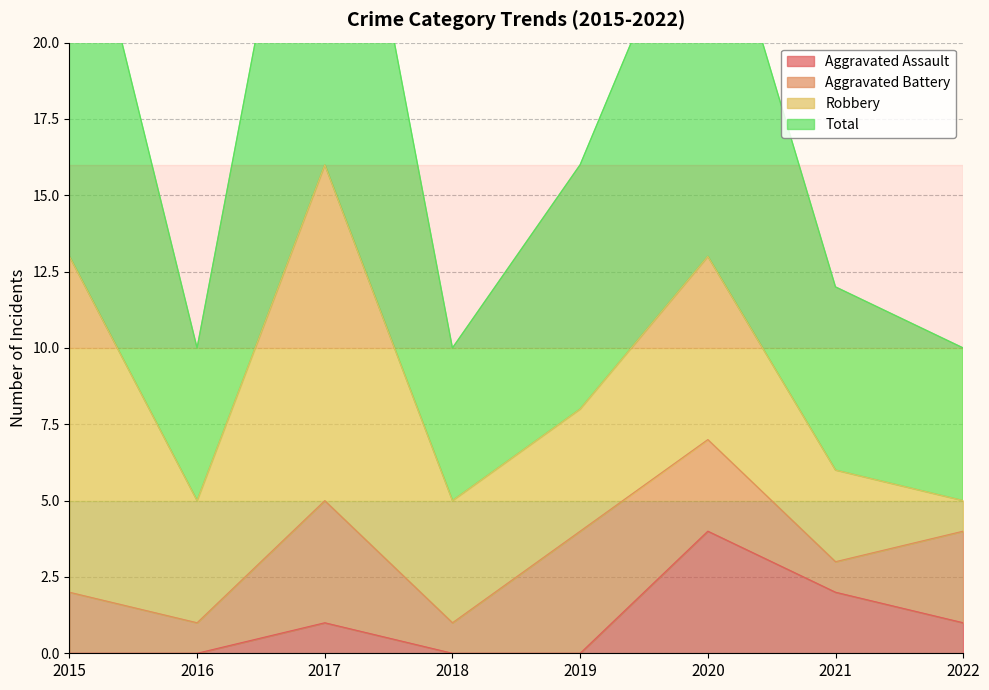

Which has a higher value, 2015 or 2018?

2015